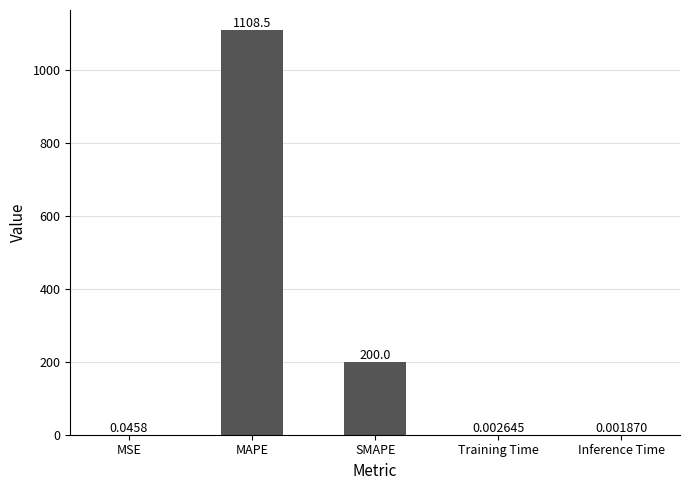

What is the difference between the values at SMAPE and Inference Time?

200.0